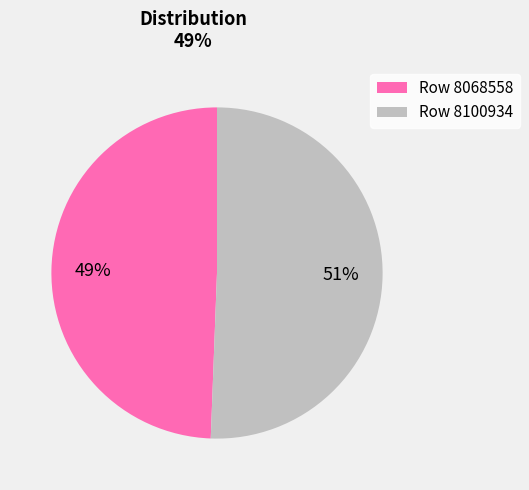

What is the largest slice in the pie chart?

Row 8100934